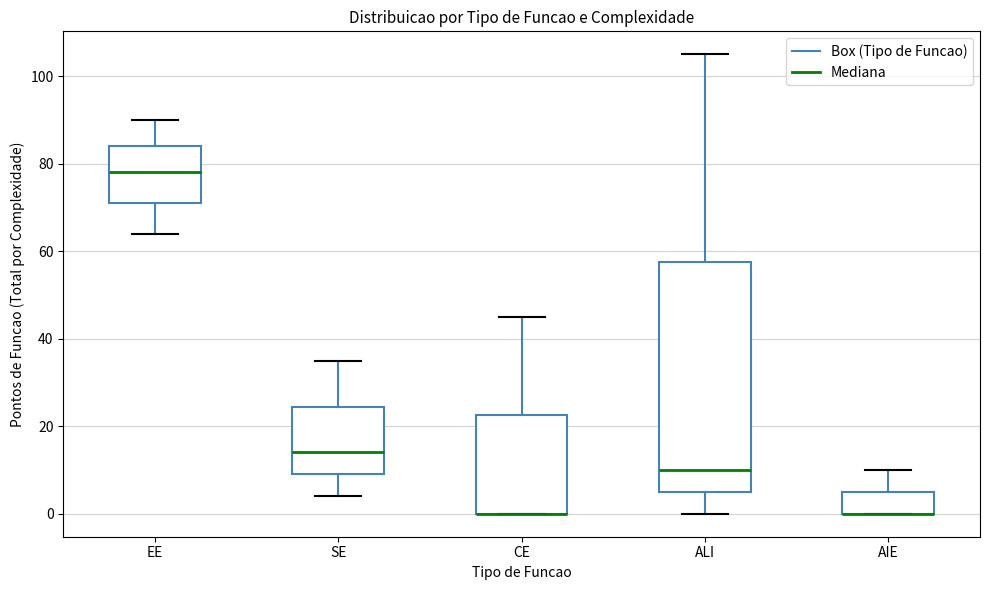

Where is the upper edge of the box for SE on the y-axis? The values are not printed on the chart, so give them approximately, as read against the axis.

24